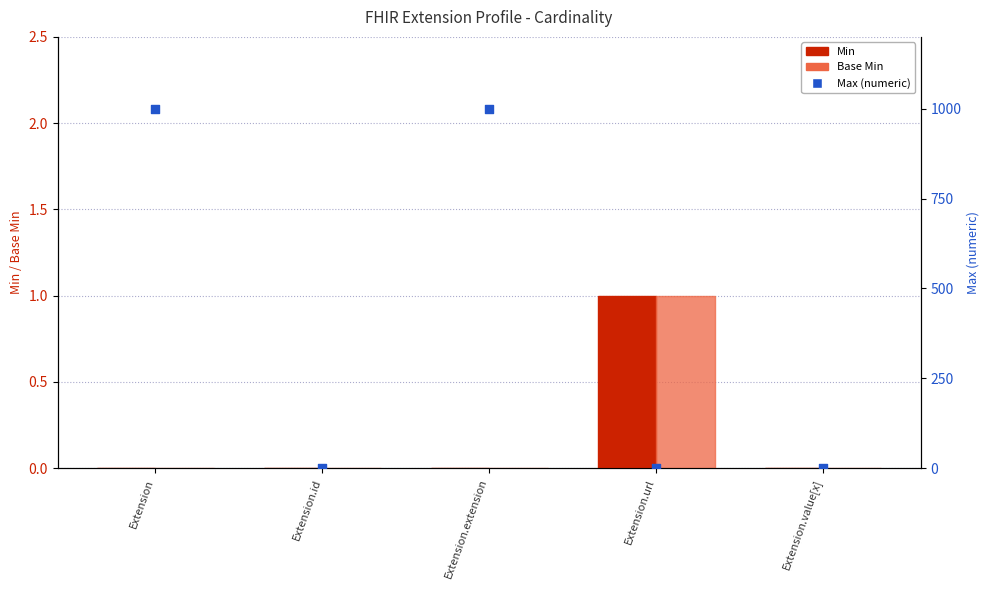

Is the value of Min at Extension.extension greater than the value of Base Min at Extension.value[x]?

No